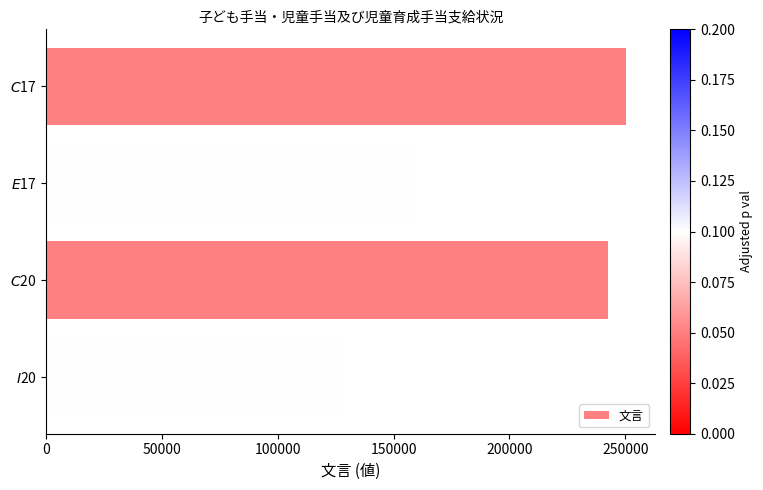

What is the value of the 3rd bar from the top?

242635